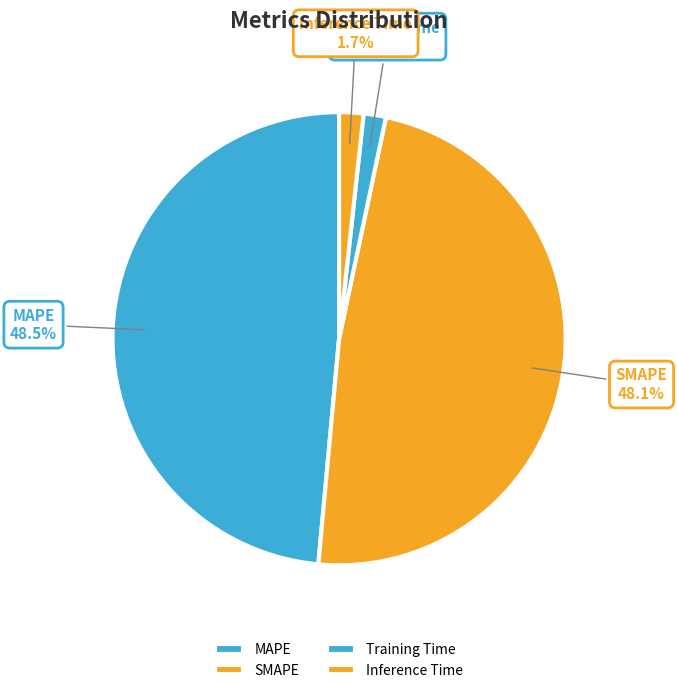

The Training Time slice represents 2% of the pie. True or false?

True